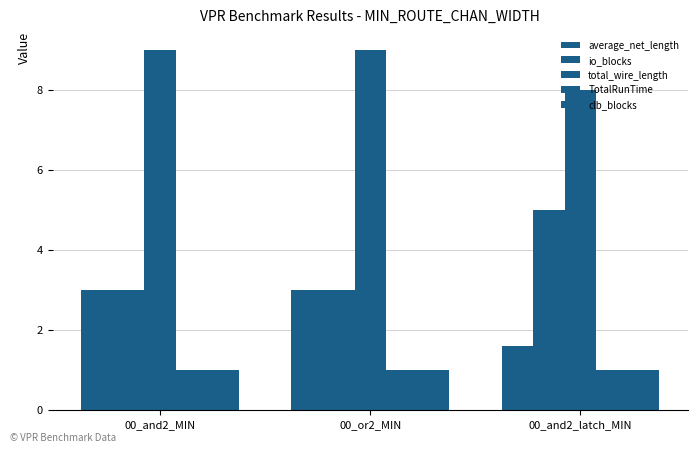

Which series has the largest total across all categories?

total_wire_length